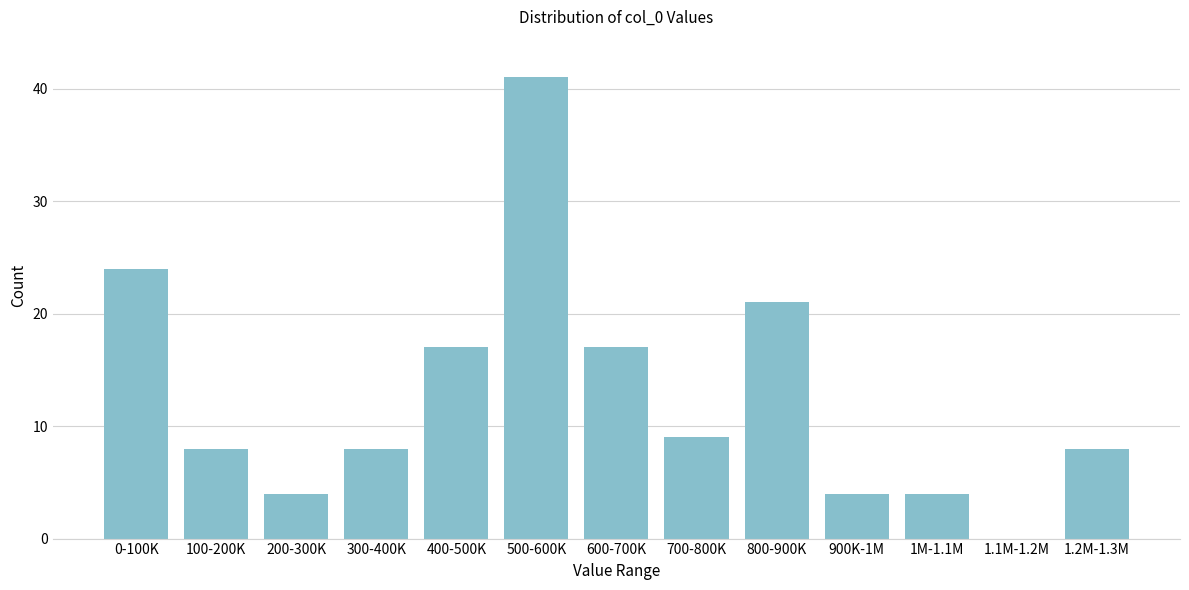

Reading right to left, transcribe all the data shown in this chart.

1.2M-1.3M=8	1.1M-1.2M=0	1M-1.1M=4	900K-1M=4	800-900K=21	700-800K=9	600-700K=17	500-600K=41	400-500K=17	300-400K=8	200-300K=4	100-200K=8	0-100K=24